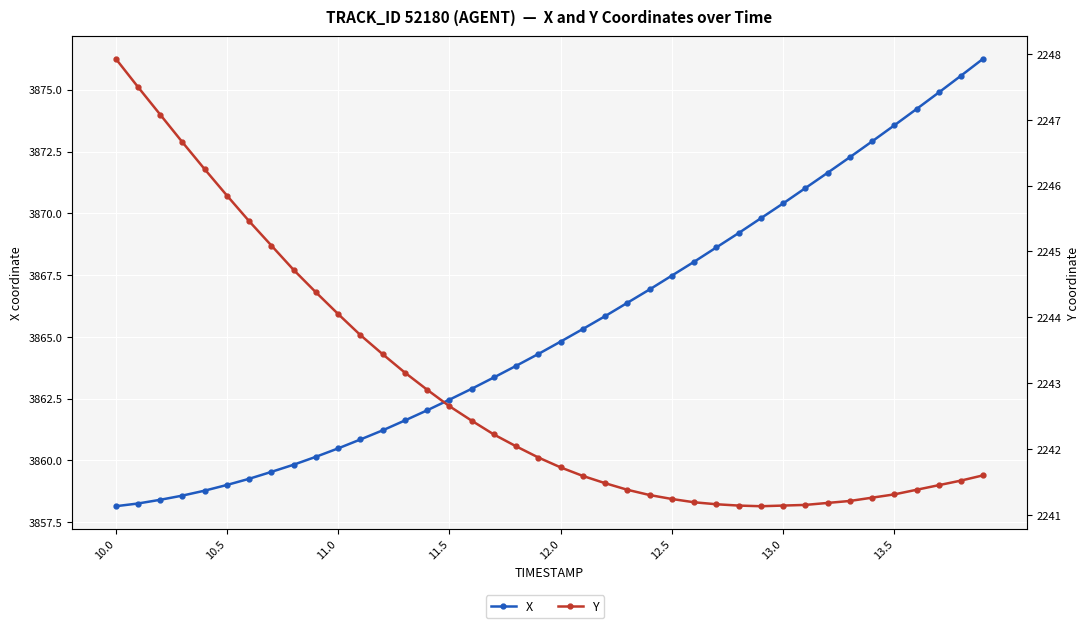

What position from the left is 32?

33